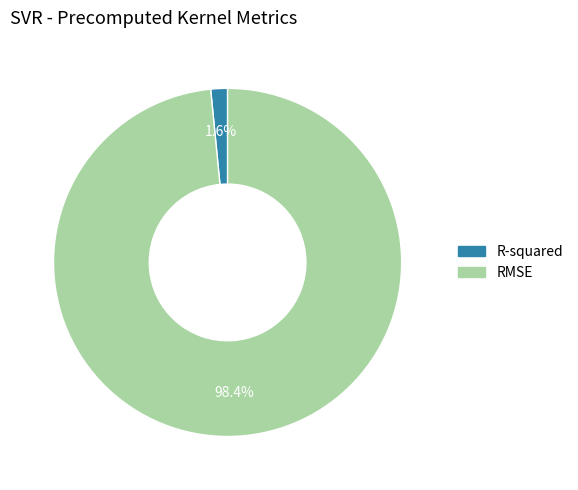

How many slices are in this pie chart?

2